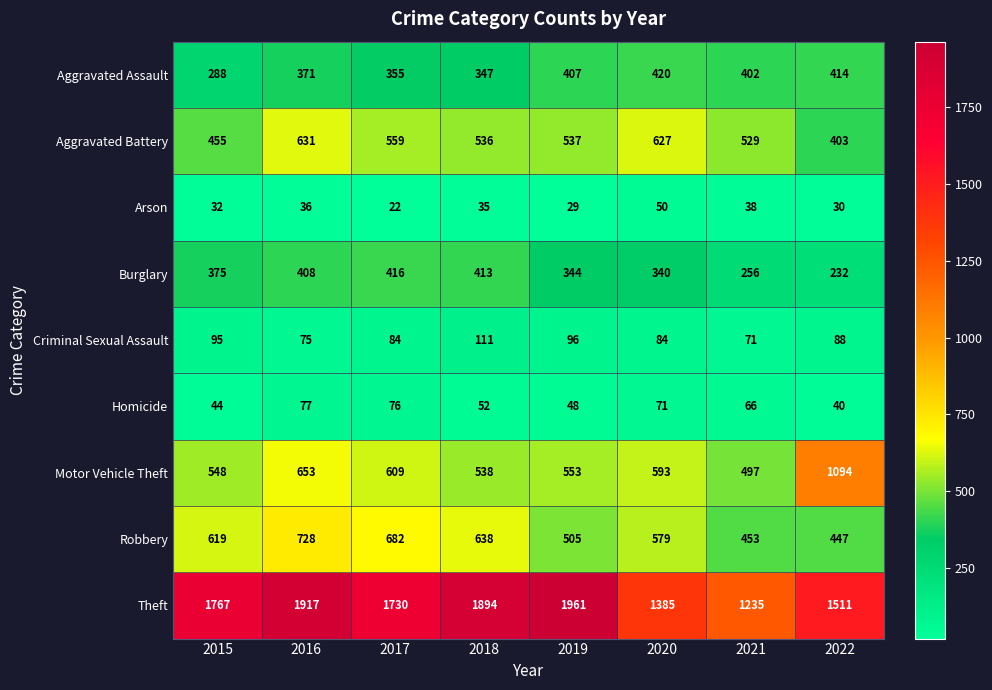

The value of Criminal Sexual Assault at 2021 is 71. True or false?

True